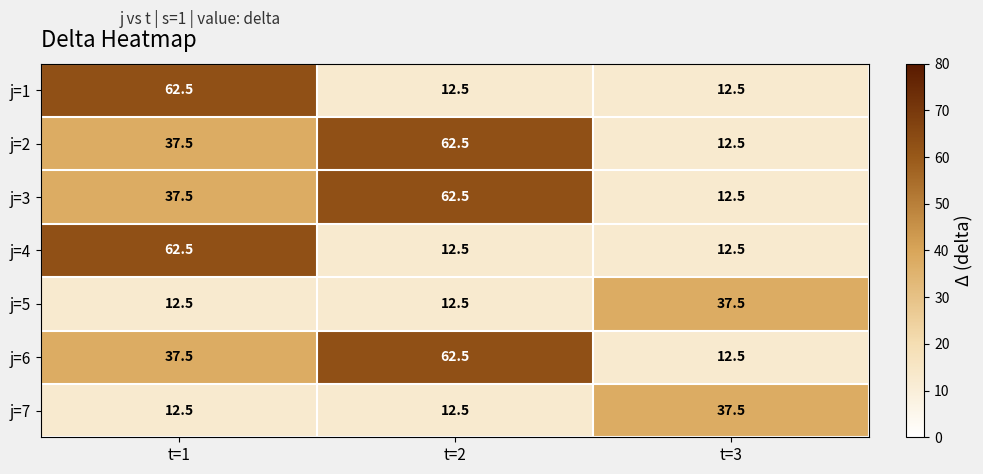

What is the difference between the maximum and minimum values in the j=5 series?

25.0